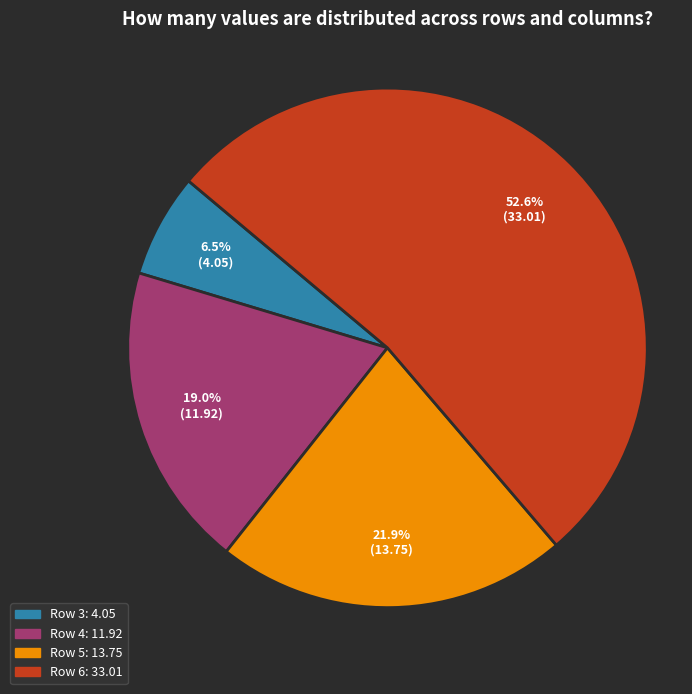

Does Row 6 account for over 50% of the chart?

Yes